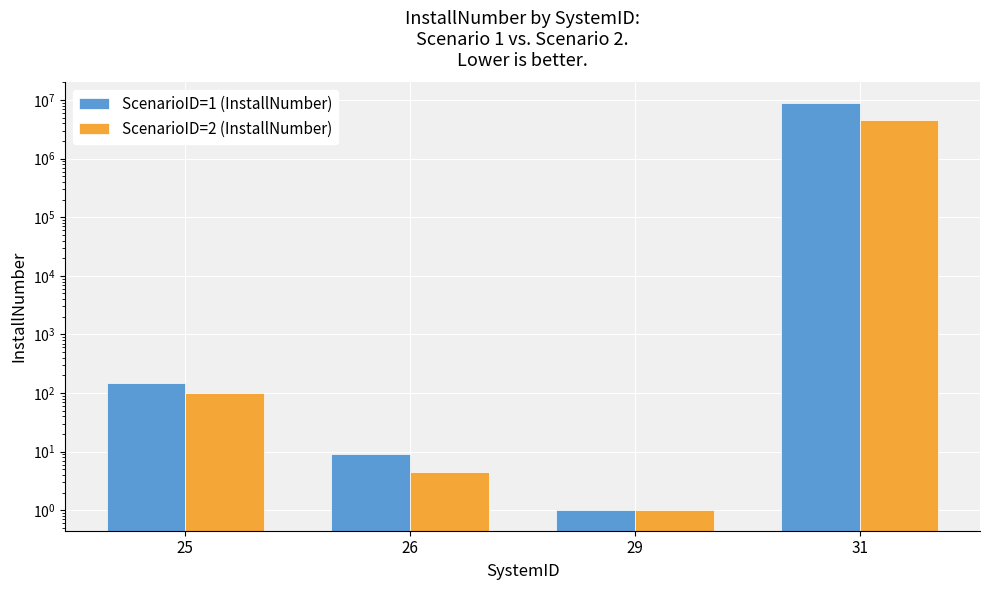

Rank the series at 25 from lowest to highest value.

ScenarioID=2 (InstallNumber), ScenarioID=1 (InstallNumber)